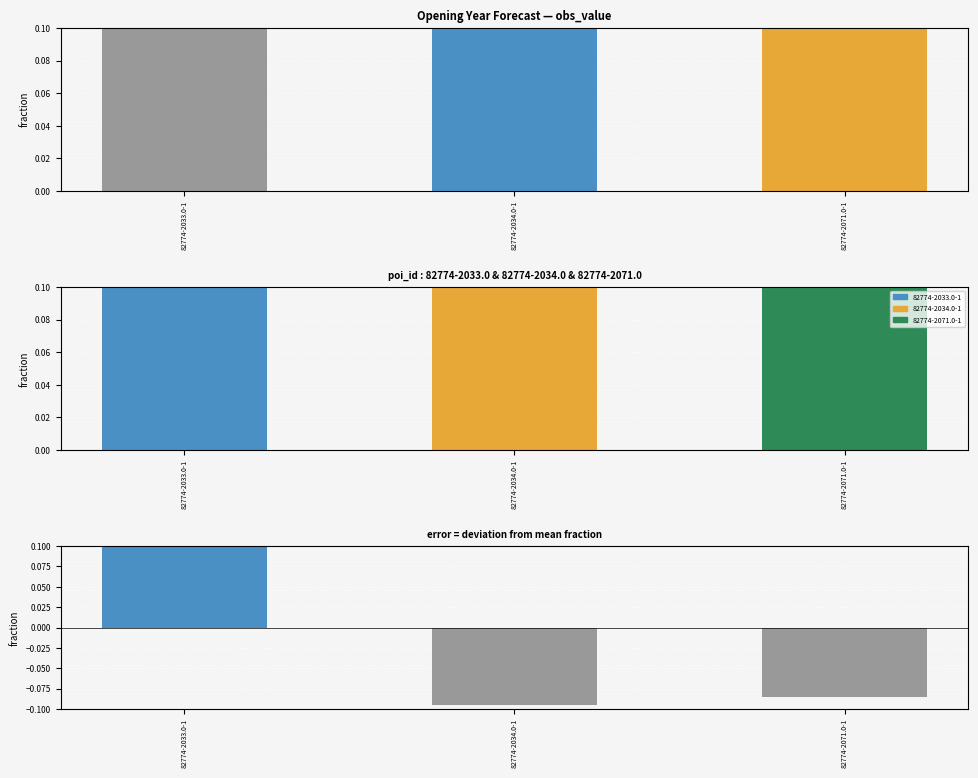

Reading left to right, extract all data points from this chart.

0.2	-0.1	-0.1